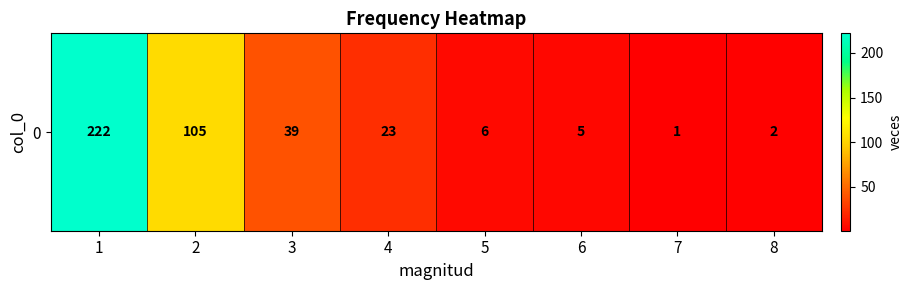

What is the sum of all values?

403